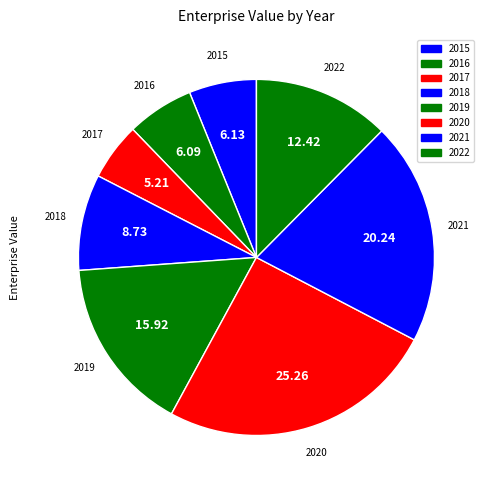

Does any single category account for the majority?

No